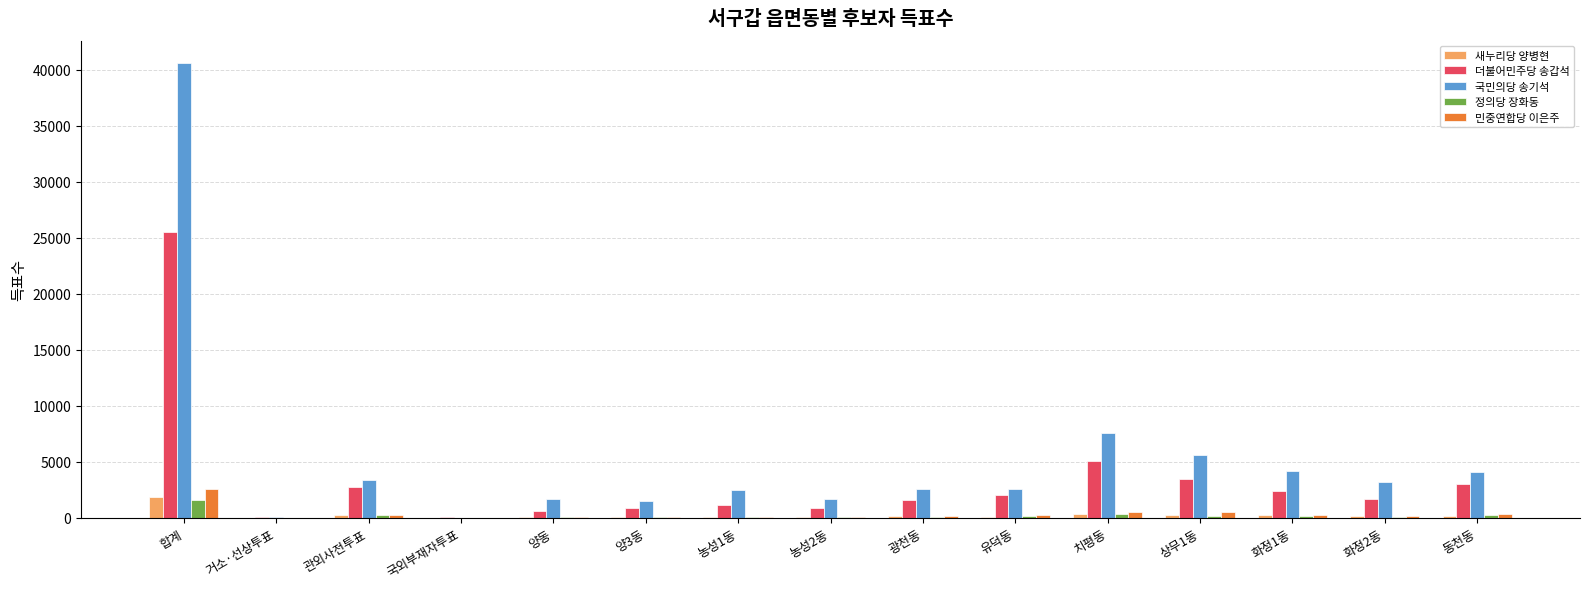

The value of 더불어민주당 송갑석 at 동천동 is 2975. True or false?

True